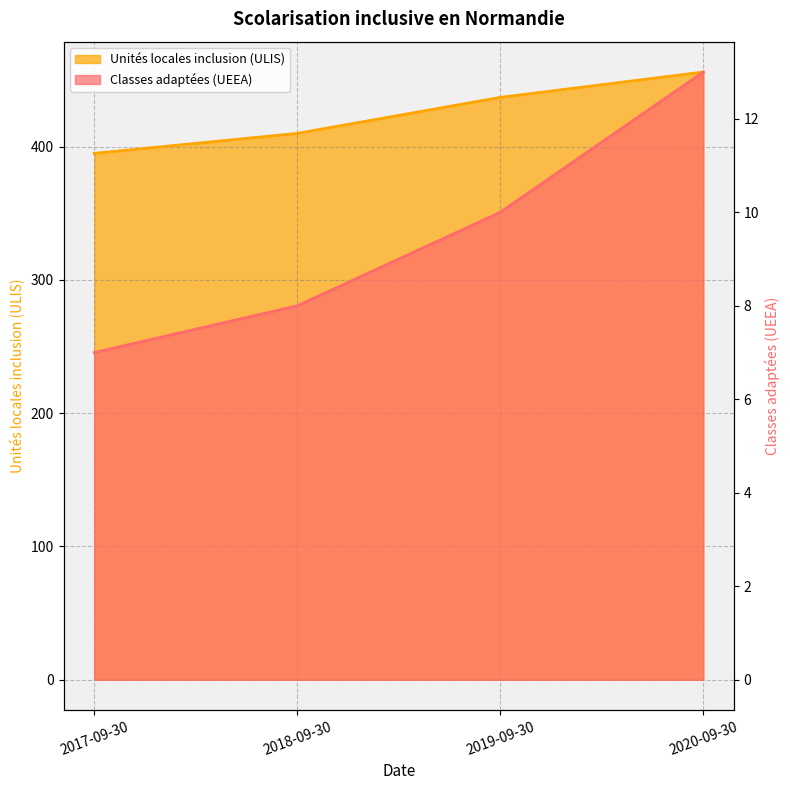

What is the difference between the Classes adaptées (UEEA) values at 2020-09-30 and 2018-09-30?

5